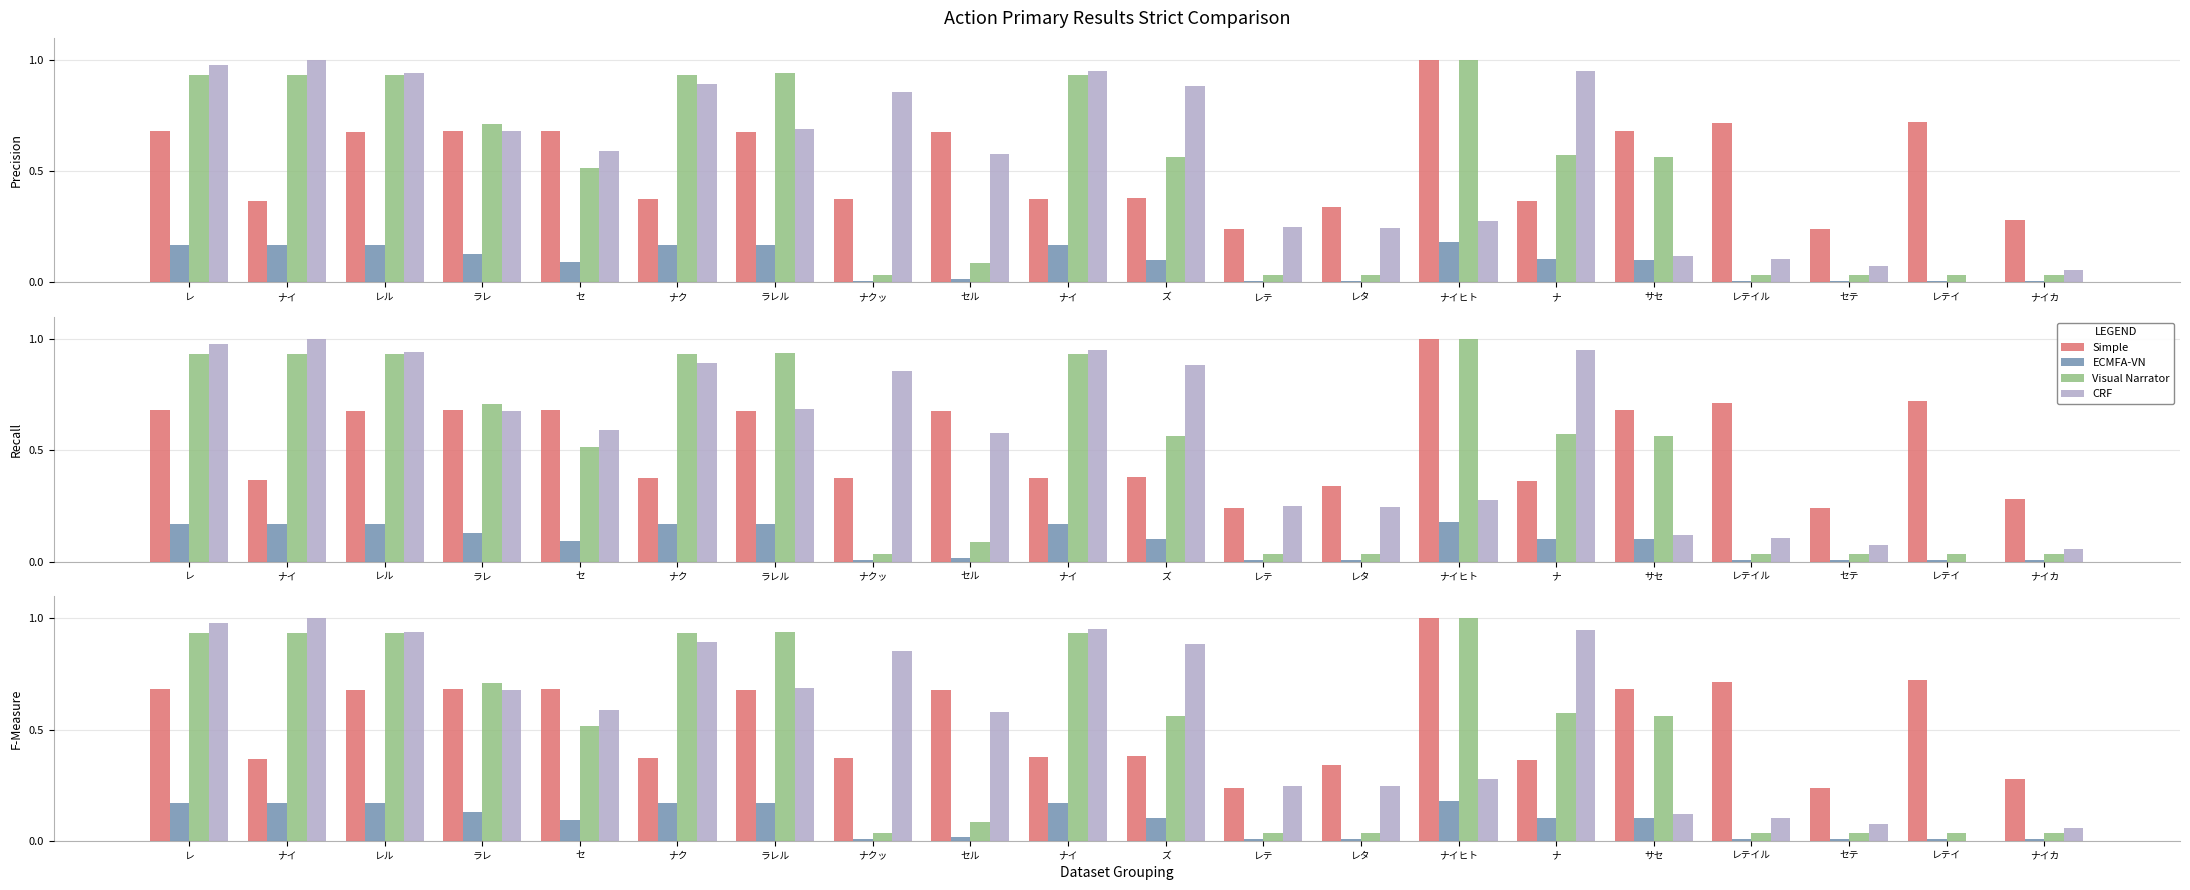

Reading left to right, list all the values displayed in this chart.

Simple: レ=0.7	ナイ=0.4	レル=0.7	ラレ=0.7	セ=0.7	ナク=0.4	ラレル=0.7	ナクッ=0.4	セル=0.7	ナイ=0.4	ズ=0.4	レテ=0.2	レタ=0.3	ナイヒト=1.0	ナ=0.4	サセ=0.7	レテイル=0.7	セテ=0.2	レテイ=0.7	ナイカ=0.3
ECMFA-VN: レ=0.2	ナイ=0.2	レル=0.2	ラレ=0.1	セ=0.1	ナク=0.2	ラレル=0.2	ナクッ=0.0	セル=0.0	ナイ=0.2	ズ=0.1	レテ=0.0	レタ=0.0	ナイヒト=0.2	ナ=0.1	サセ=0.1	レテイル=0.0	セテ=0.0	レテイ=0.0	ナイカ=0.0
Visual Narrator: レ=0.9	ナイ=0.9	レル=0.9	ラレ=0.7	セ=0.5	ナク=0.9	ラレル=0.9	ナクッ=0.0	セル=0.1	ナイ=0.9	ズ=0.6	レテ=0.0	レタ=0.0	ナイヒト=1.0	ナ=0.6	サセ=0.6	レテイル=0.0	セテ=0.0	レテイ=0.0	ナイカ=0.0
CRF: レ=1.0	ナイ=1.0	レル=0.9	ラレ=0.7	セ=0.6	ナク=0.9	ラレル=0.7	ナクッ=0.9	セル=0.6	ナイ=1.0	ズ=0.9	レテ=0.2	レタ=0.2	ナイヒト=0.3	ナ=1.0	サセ=0.1	レテイル=0.1	セテ=0.1	レテイ=0.0	ナイカ=0.1